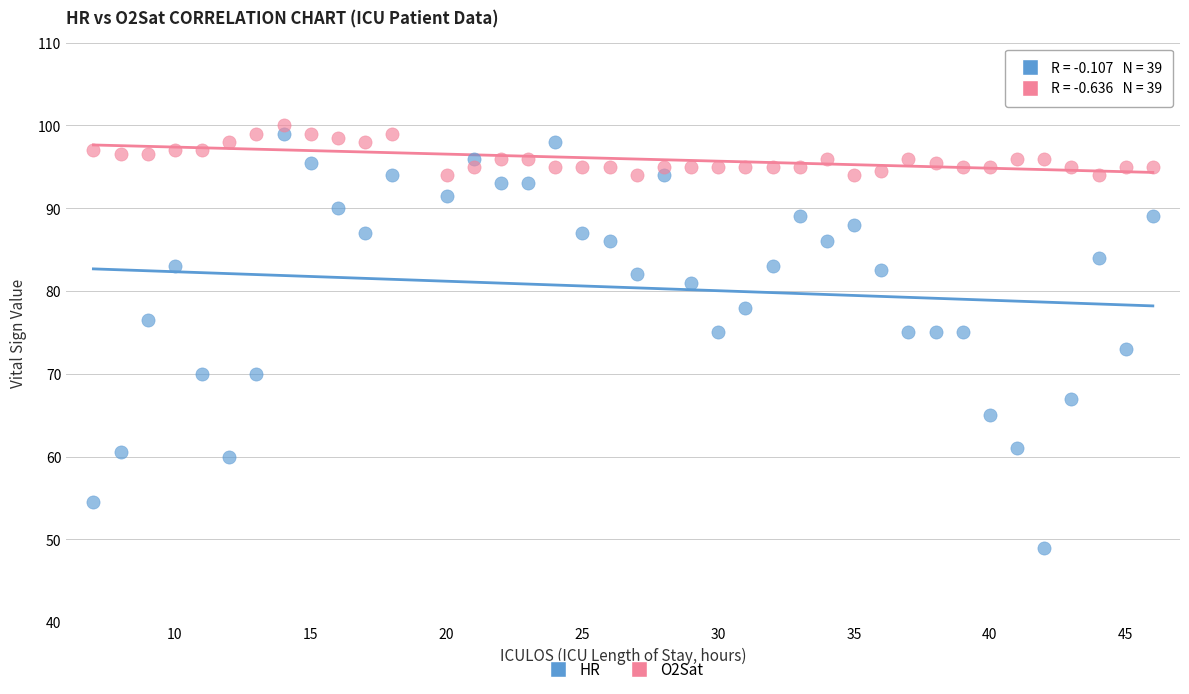

Across all data points, what is the range of X values (max minus min)?

39.0